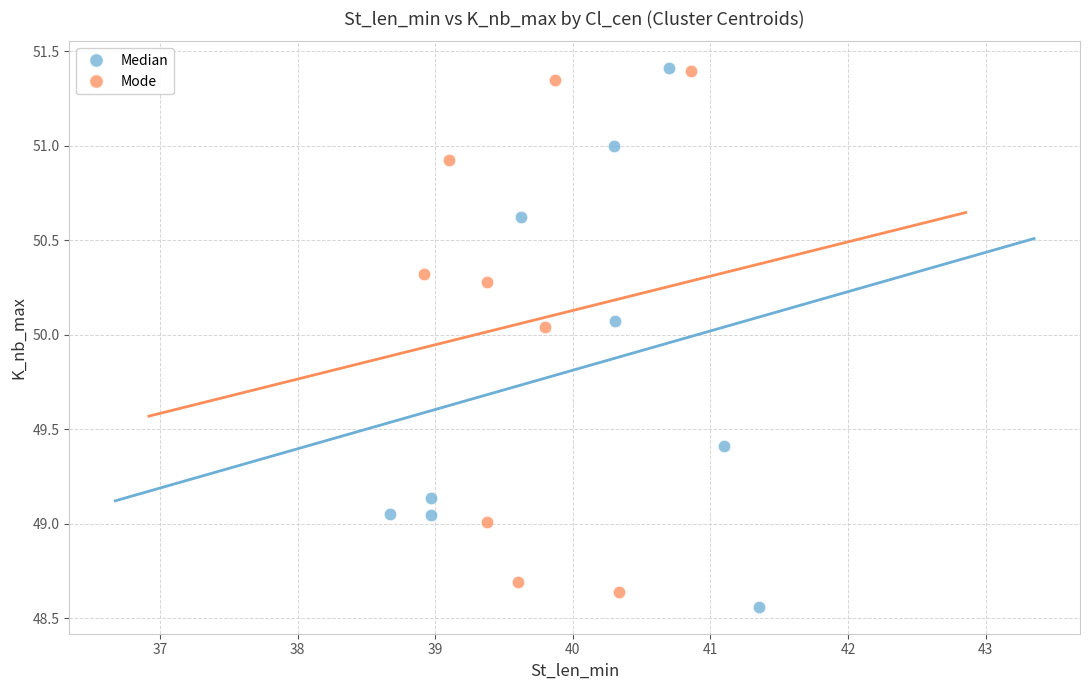

What are all the series names shown in the legend?

Median, Mode